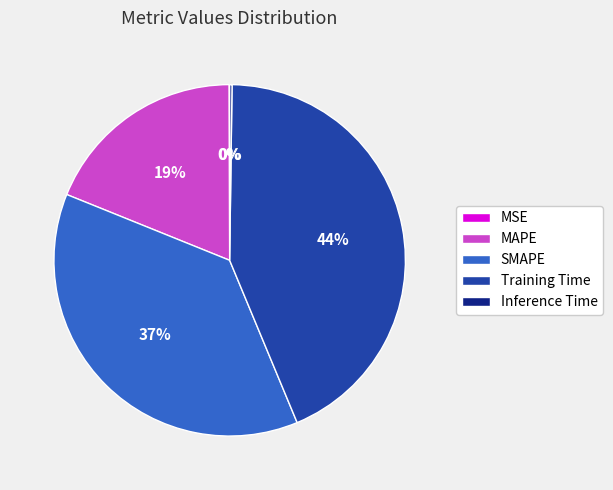

Do MAPE and Training Time together represent more than half of the pie?

Yes